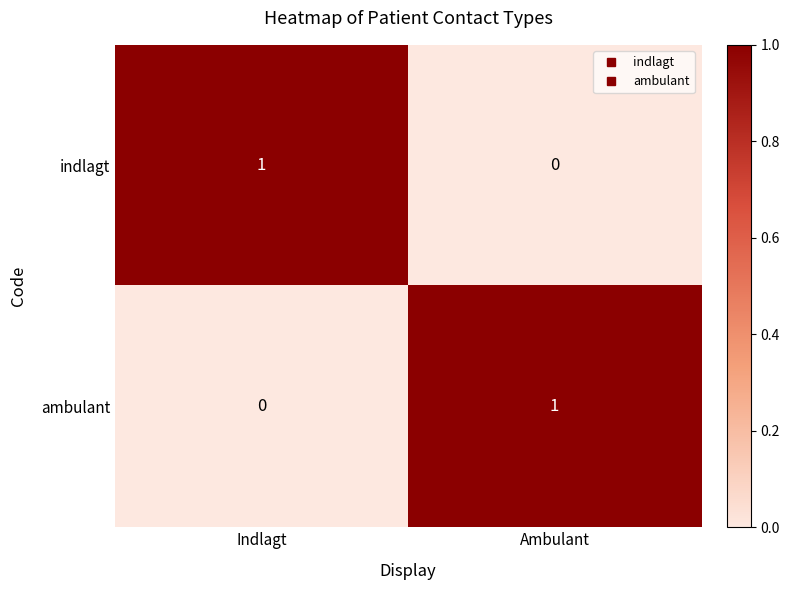

Reading right to left, list all the values displayed in this chart.

indlagt: Ambulant=0	Indlagt=1
ambulant: Ambulant=1	Indlagt=0